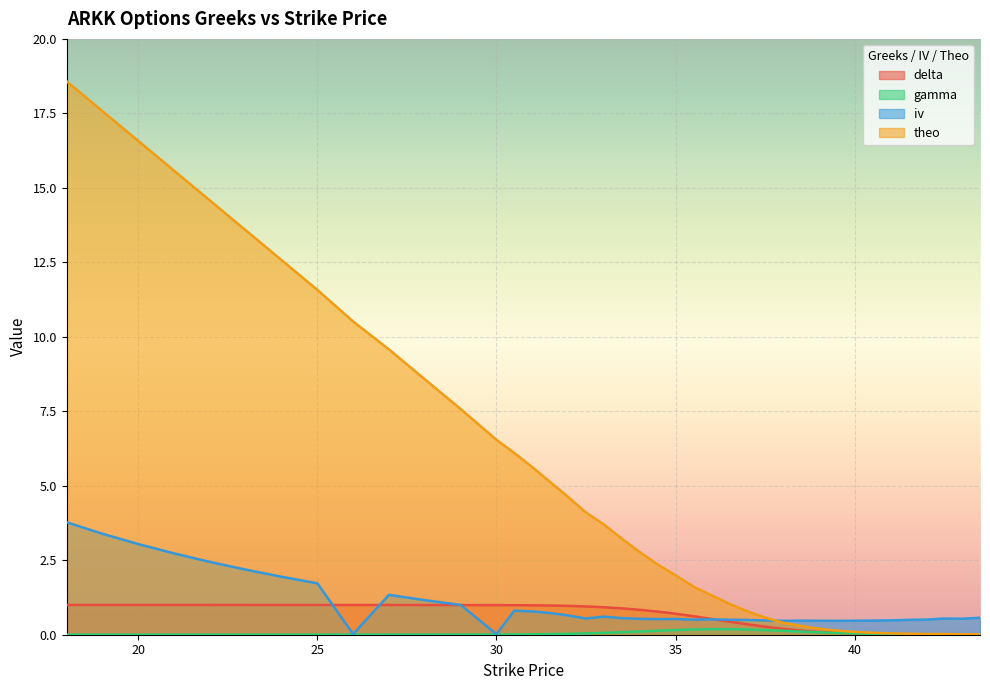

What is the spread (max minus min) of values at 38.5?

0.4